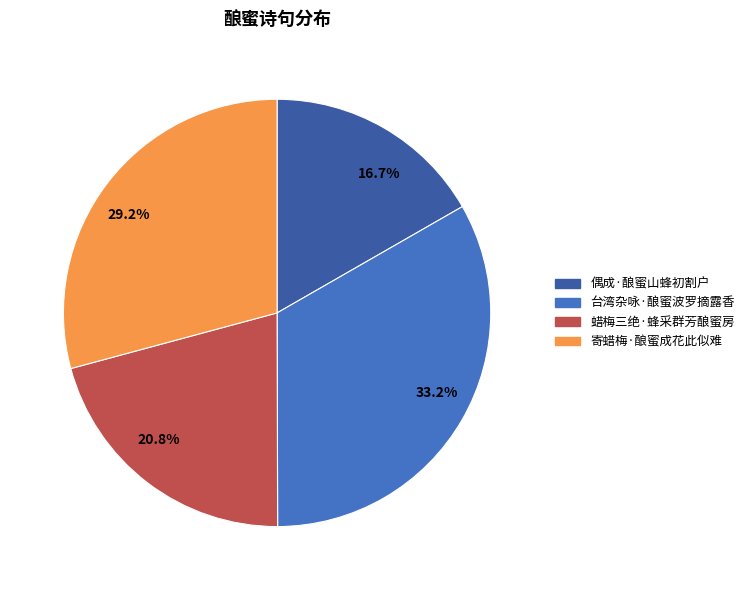

Rank the categories by value from highest to lowest.

台湾杂咏·酿蜜波罗摘露香, 寄蜡梅·酿蜜成花此似难, 蜡梅三绝·蜂采群芳酿蜜房, 偶成·酿蜜山蜂初割户